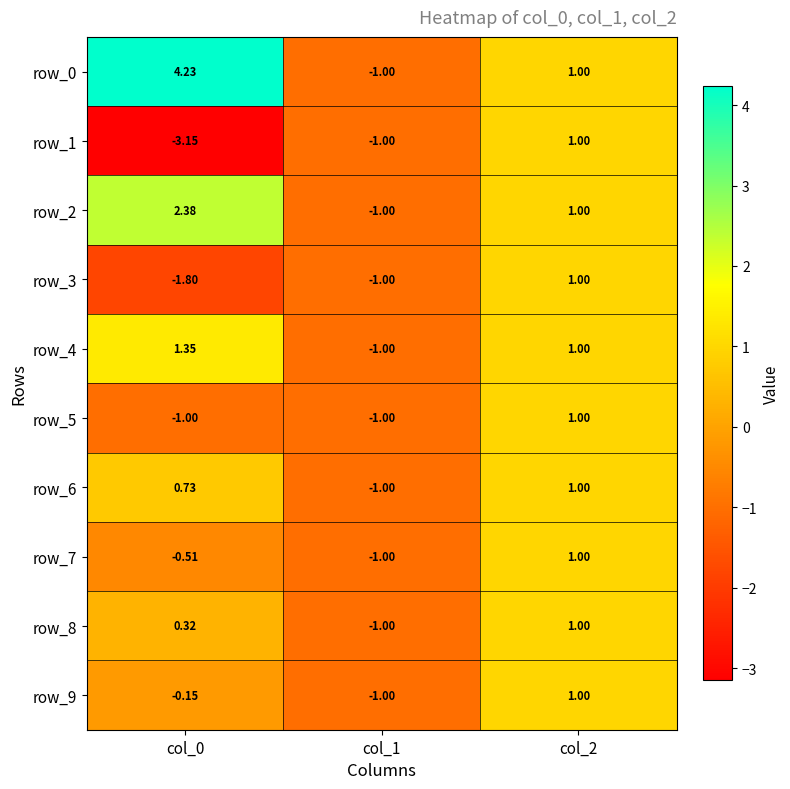

How many data points does each series have?

3